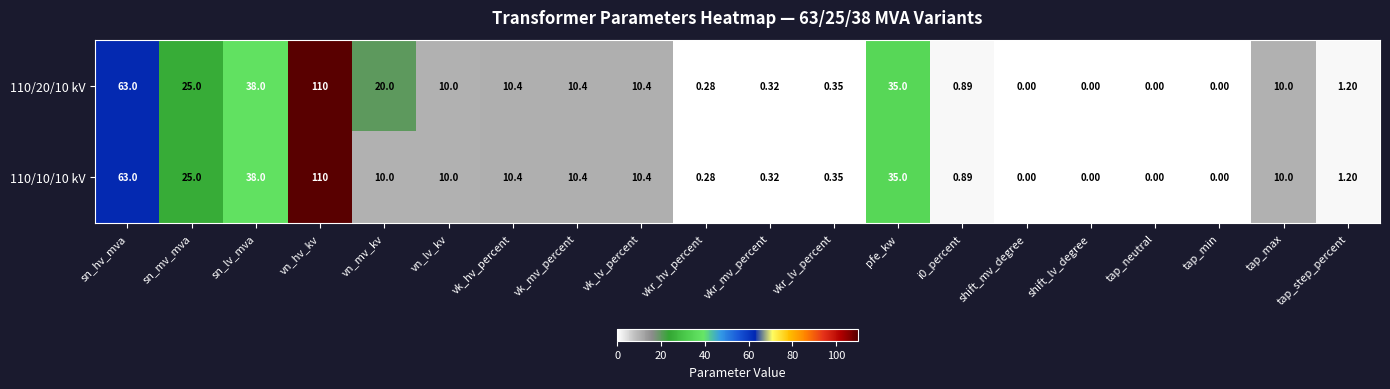

At which category is the sum across all series the highest?

vn_hv_kv